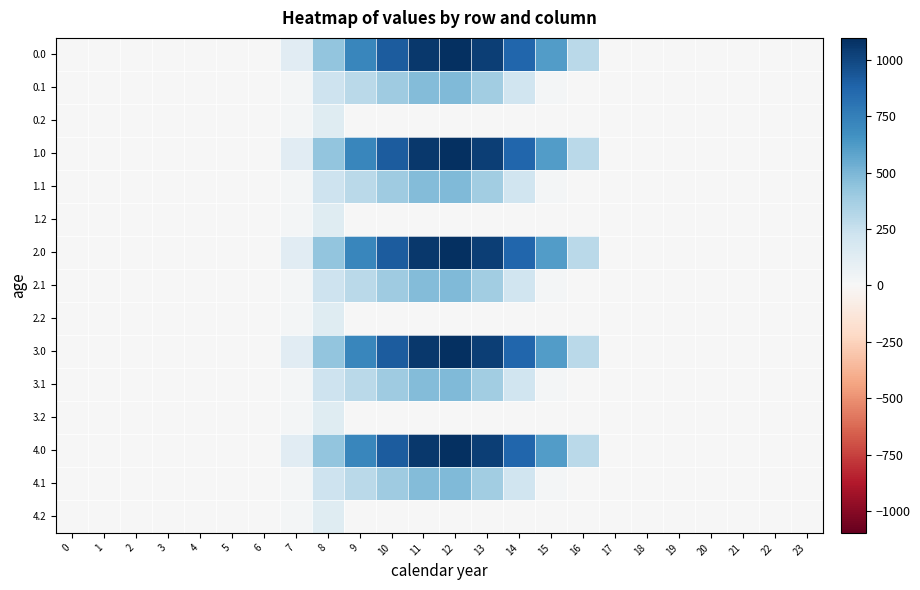

List the series in order of their peak value, highest first.

0.0, 1.0, 2.0, 3.0, 4.0, 0.1, 1.1, 2.1, 3.1, 4.1, 0.2, 1.2, 2.2, 3.2, 4.2